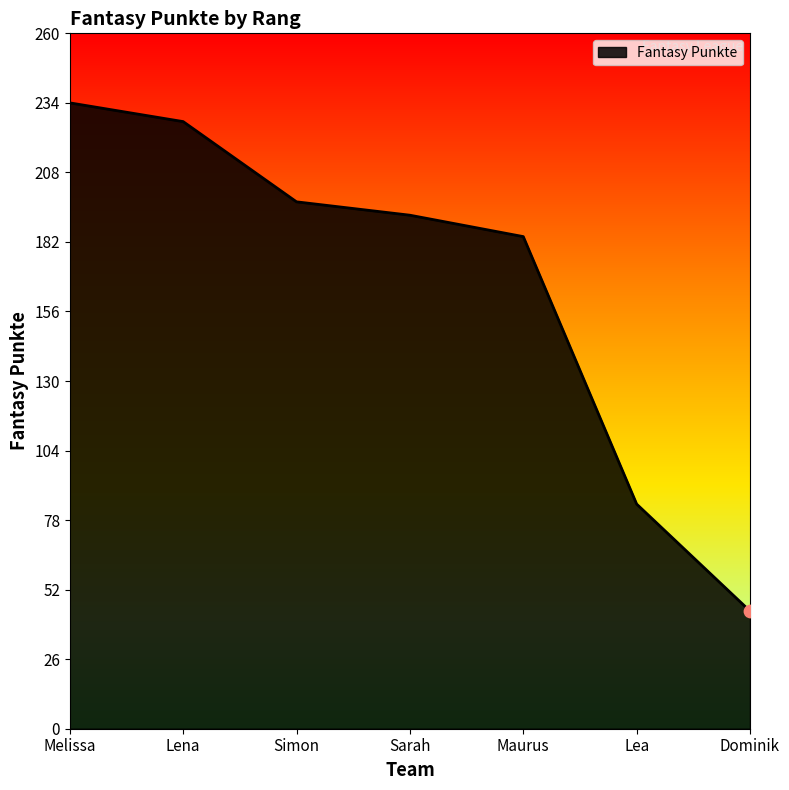

Which has a higher value, Dominik or Lena?

Lena